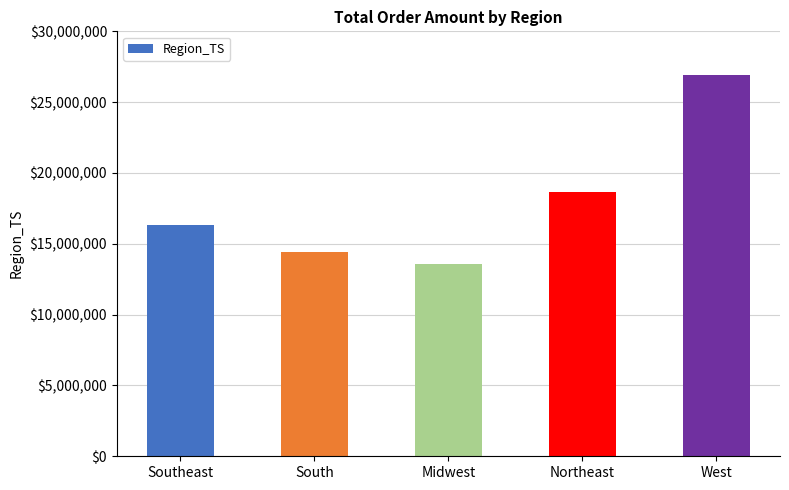

Which label corresponds to the smallest value in the chart?

Midwest